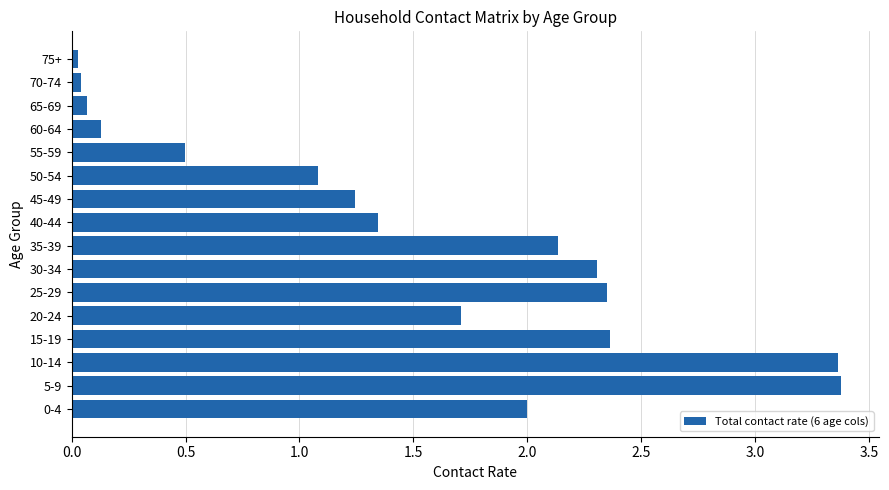

At which label is the value closest to 1?

50-54